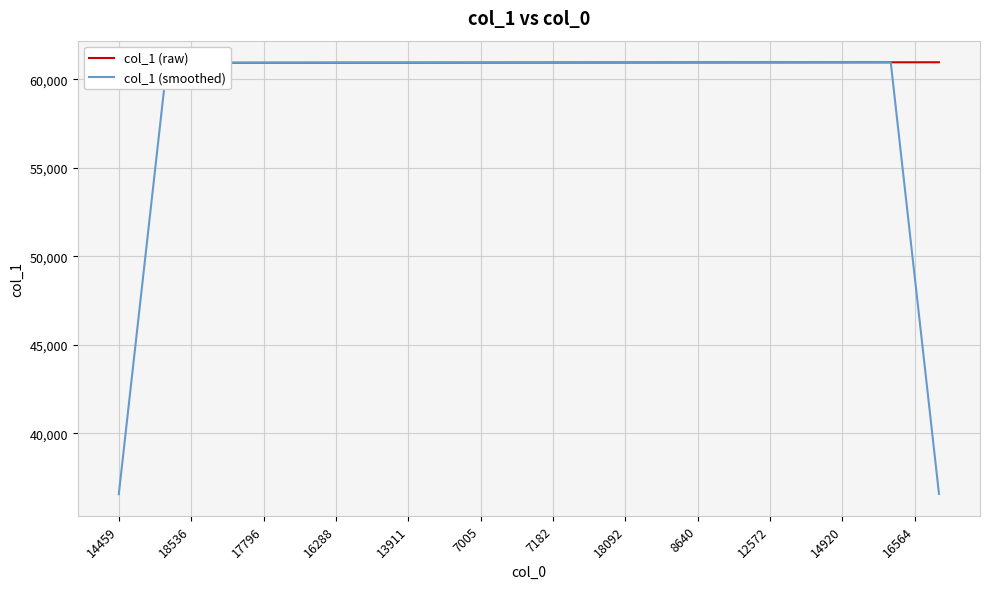

Where does the col_1 (smoothed) series first go above 60950?

7005